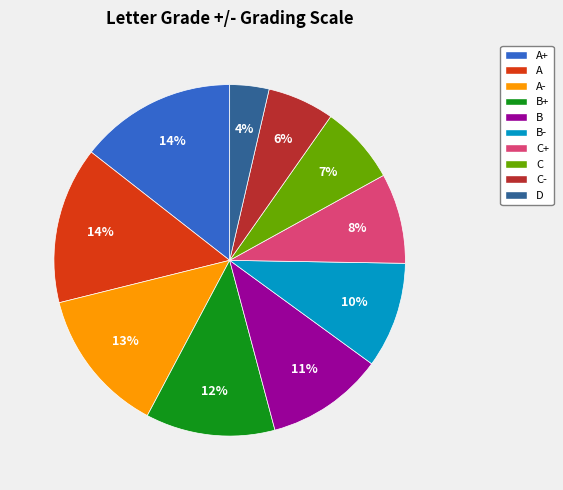

To the nearest percent, what is the average slice percentage?

10%